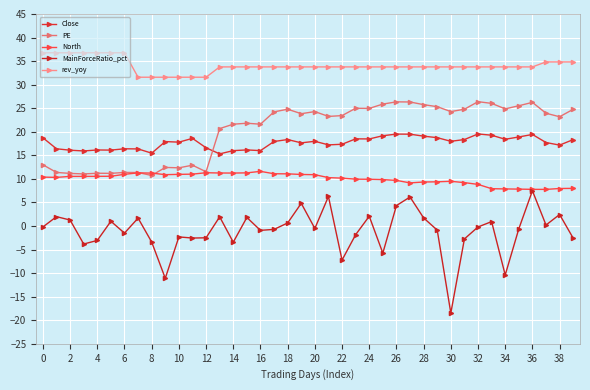

How many lines are shown in the chart?

5